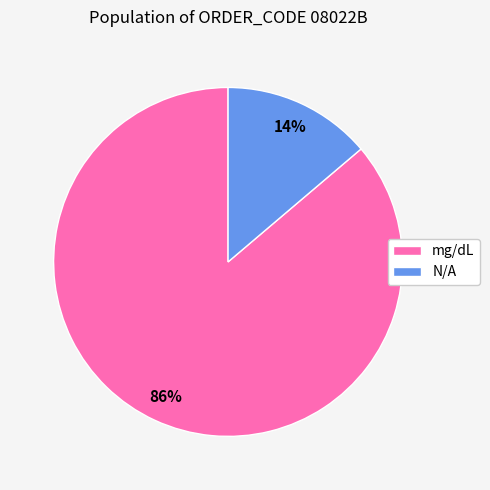

To the nearest percent, what is the combined percentage of mg/dL and N/A?

100%